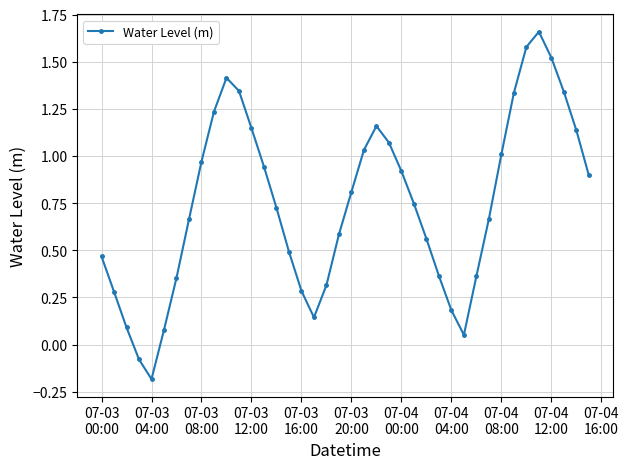

True or false: there are more than 2 points higher than both neighbors.

True